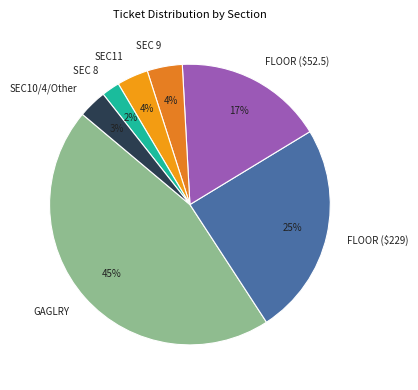

What percentage is the SEC10/4/Other slice, to the nearest percent?

3%